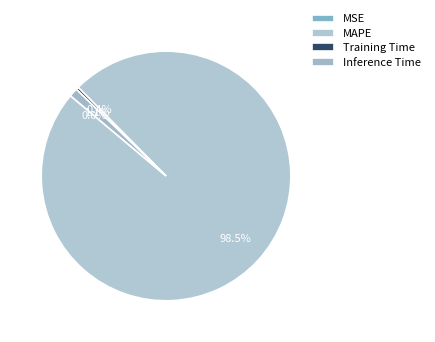

True or false: MSE accounts for 14% of the total.

False